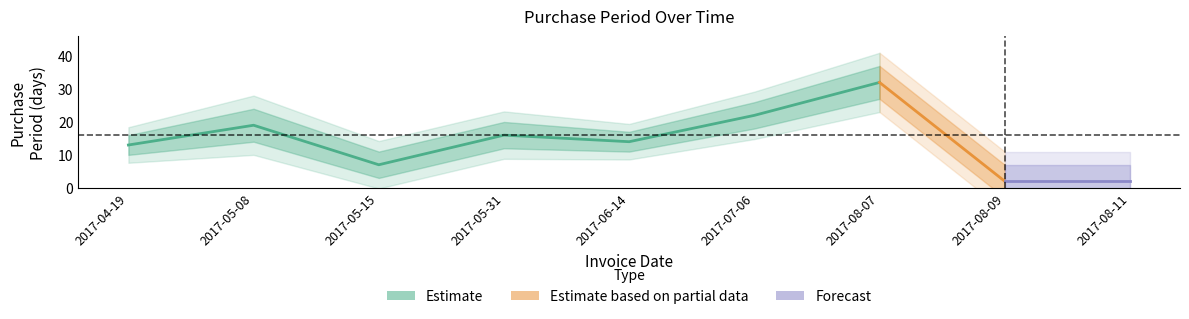

Where is the data nearest to the value 17?

2017-05-31